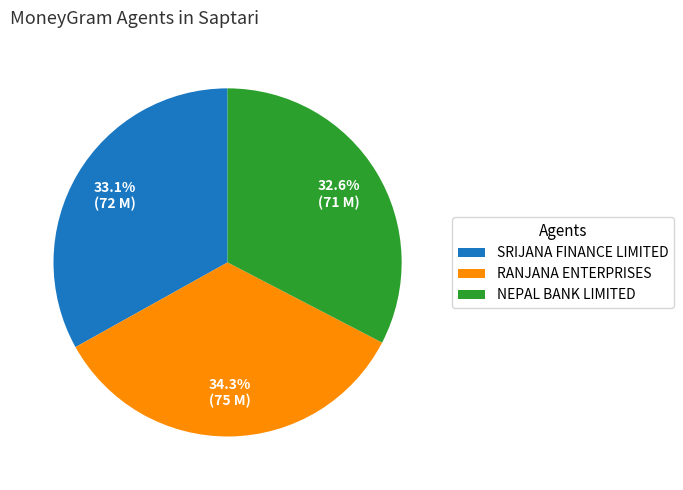

How many segments does this pie chart have?

3